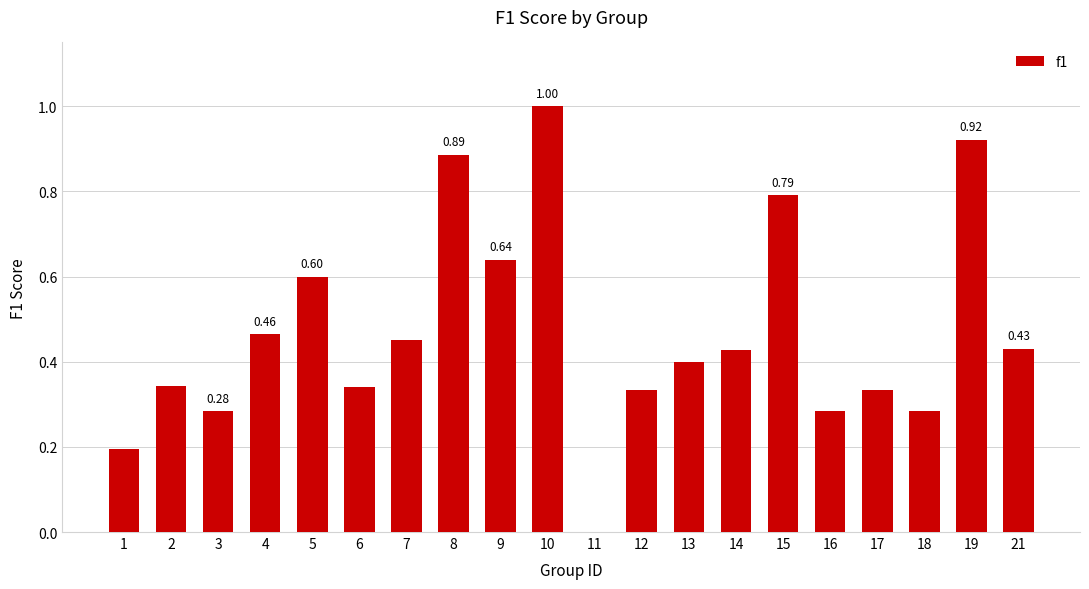

The chart shows a value of 0.1 at 3. True or false?

False